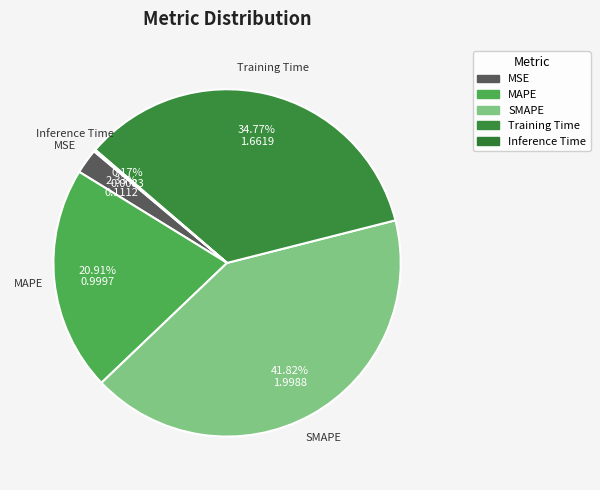

Rank the categories by value from lowest to highest.

Inference Time, MSE, MAPE, Training Time, SMAPE